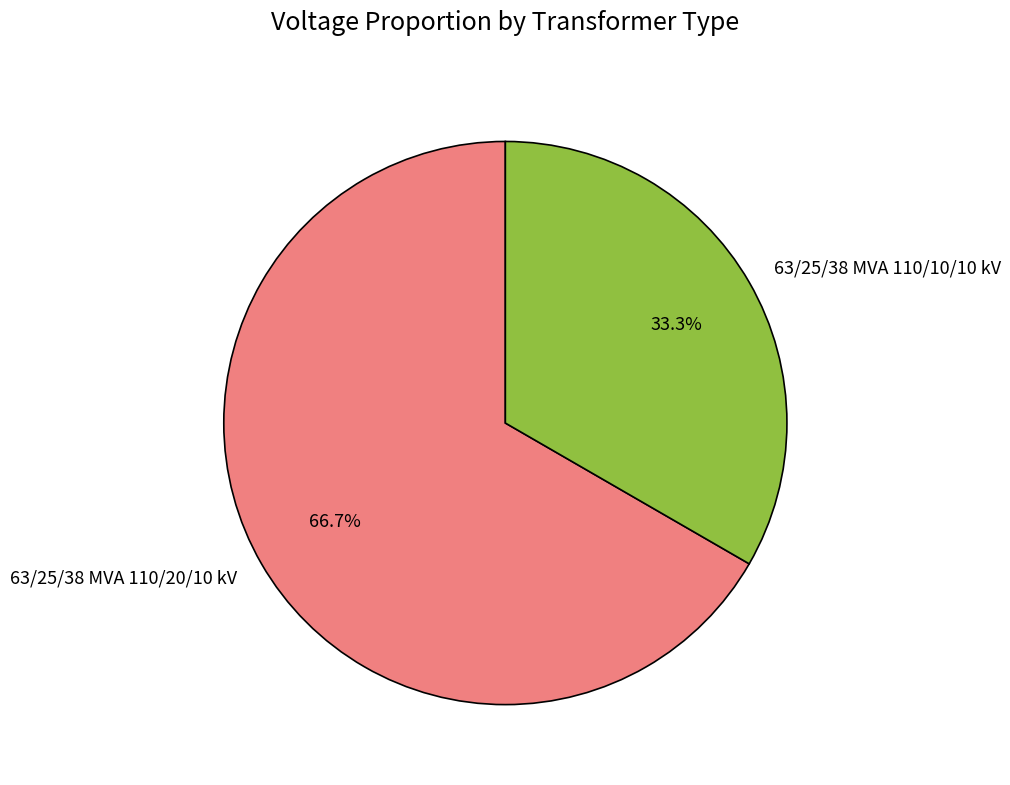

To the nearest percent, what portion does 63/25/38 MVA 110/10/10 kV represent?

33%